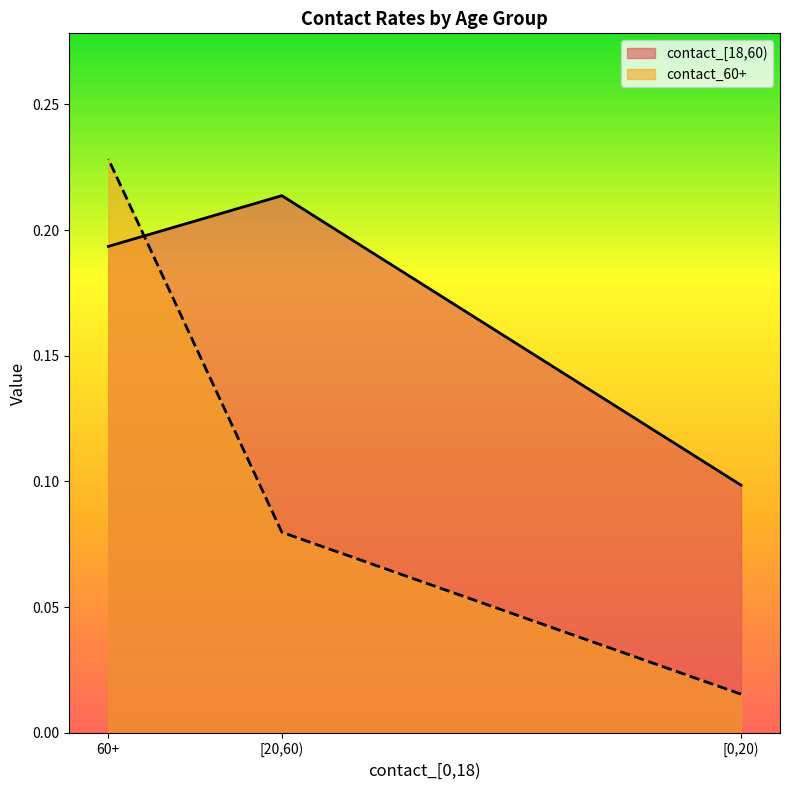

At how many categories does at least one series exceed 0?

3